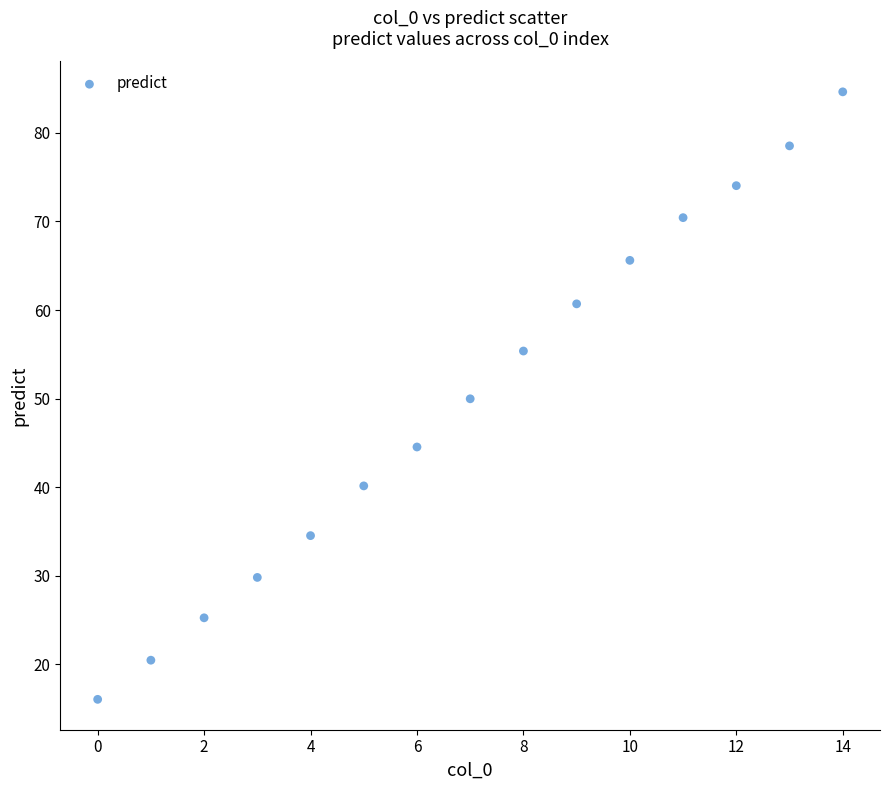

What is the range of Y values (max minus min)?

68.6